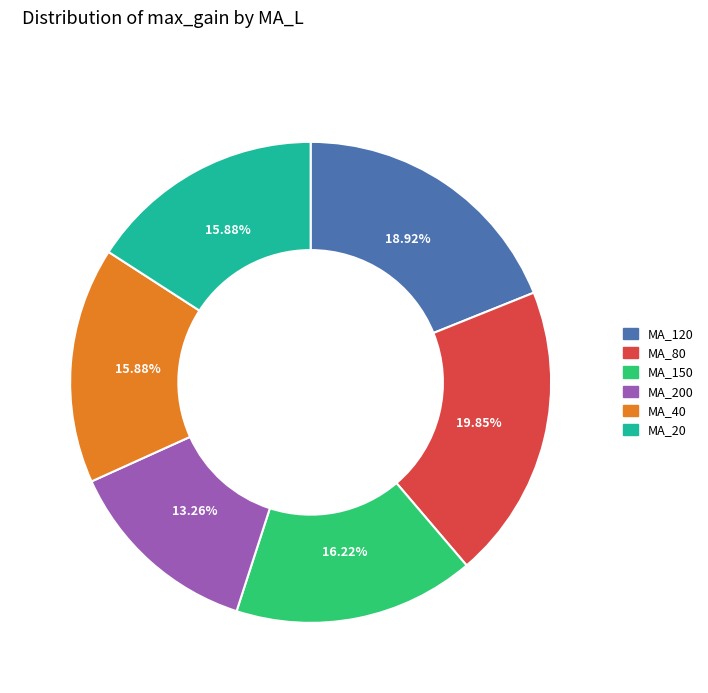

Is there any slice that represents more than half of the pie?

No